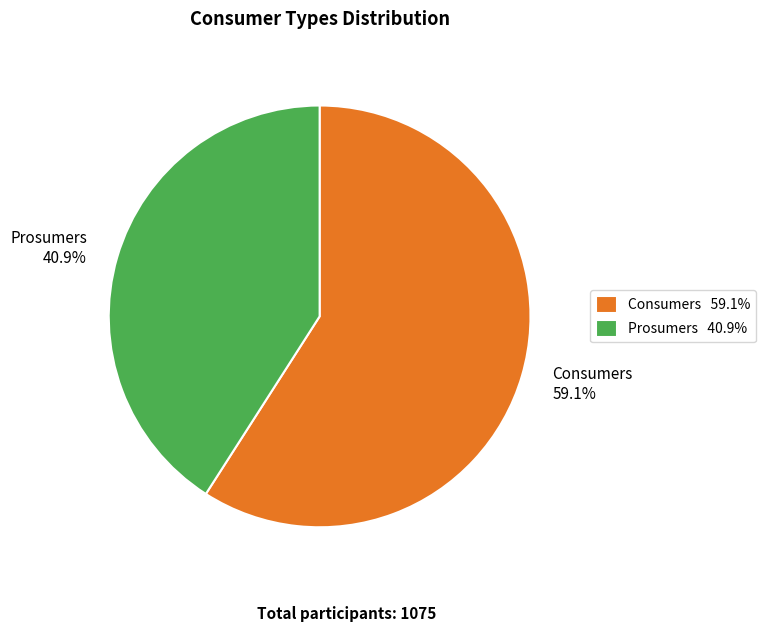

To the nearest percent, what is the difference between the largest and smallest slice percentages?

18%